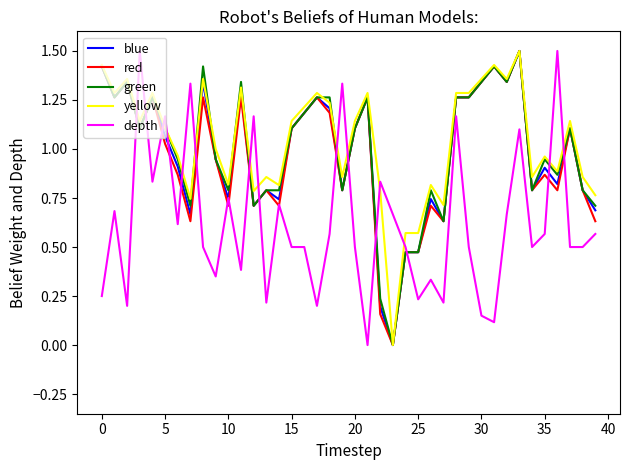

What is the highest value of the red series?

1.5